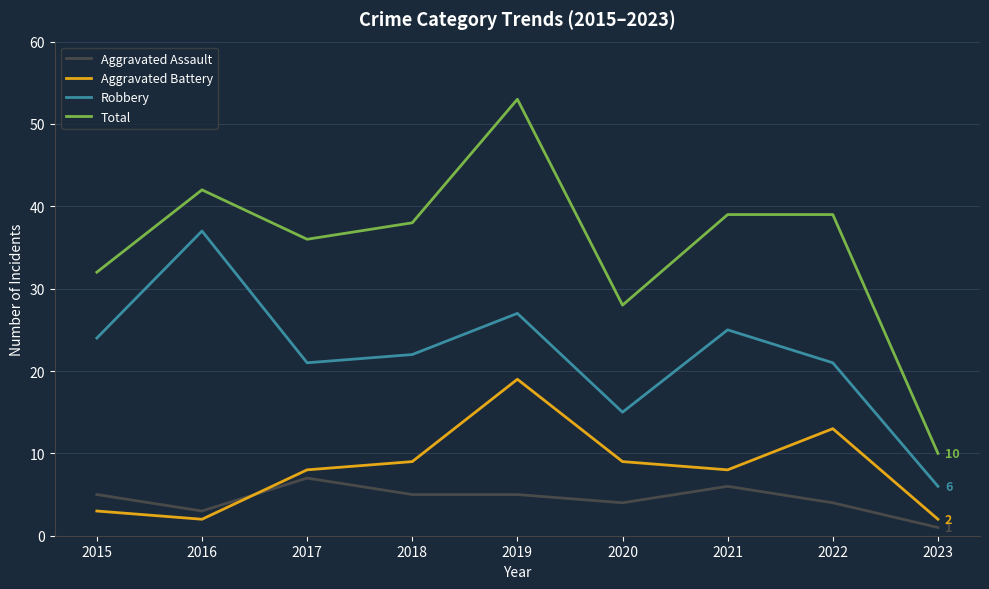

Reading right to left, extract all data points from this chart.

Aggravated Assault: 2023=1	2022=4	2021=6	2020=4	2019=5	2018=5	2017=7	2016=3	2015=5
Aggravated Battery: 2023=2	2022=13	2021=8	2020=9	2019=19	2018=9	2017=8	2016=2	2015=3
Robbery: 2023=6	2022=21	2021=25	2020=15	2019=27	2018=22	2017=21	2016=37	2015=24
Total: 2023=10	2022=39	2021=39	2020=28	2019=53	2018=38	2017=36	2016=42	2015=32